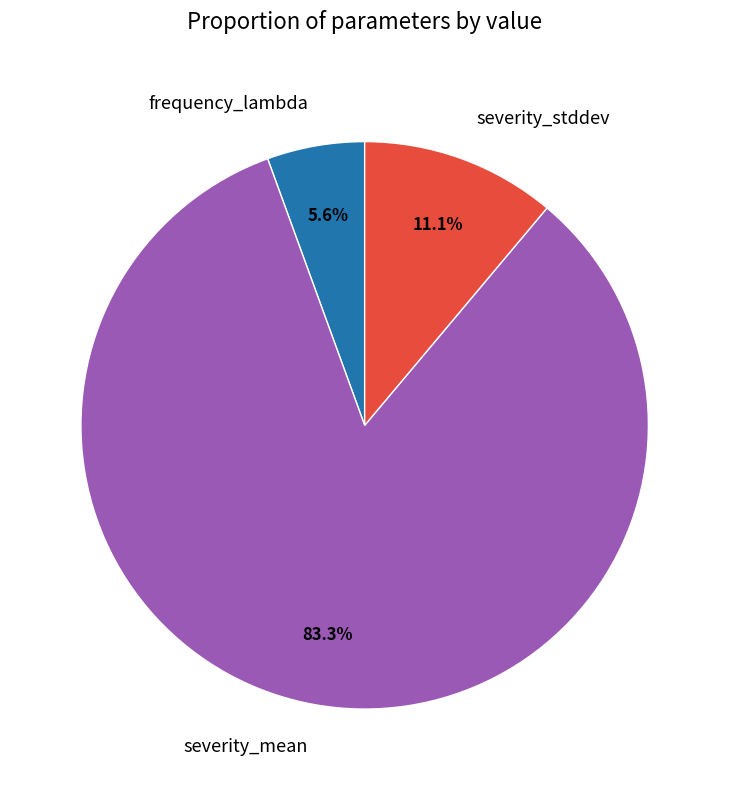

Which slice represents more than half of the pie?

severity_mean